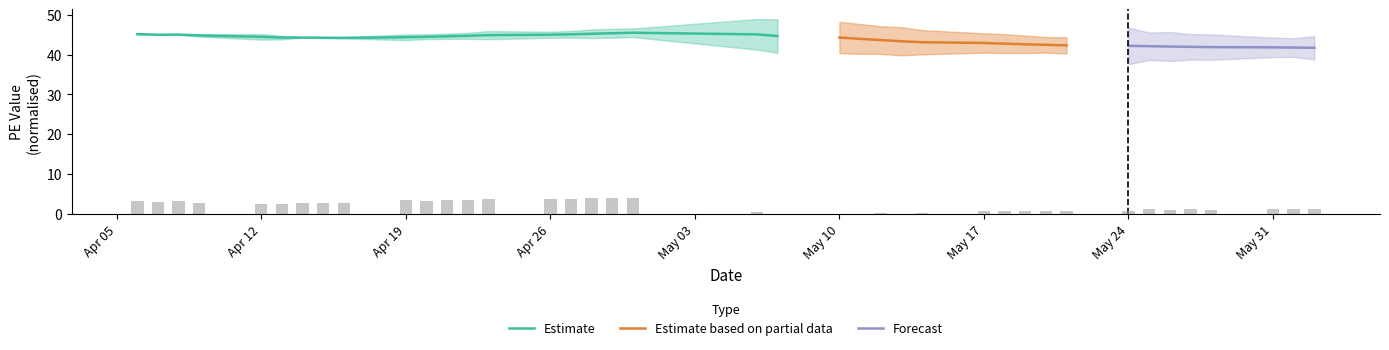

What is the lowest value of the Estimate series?

44.2